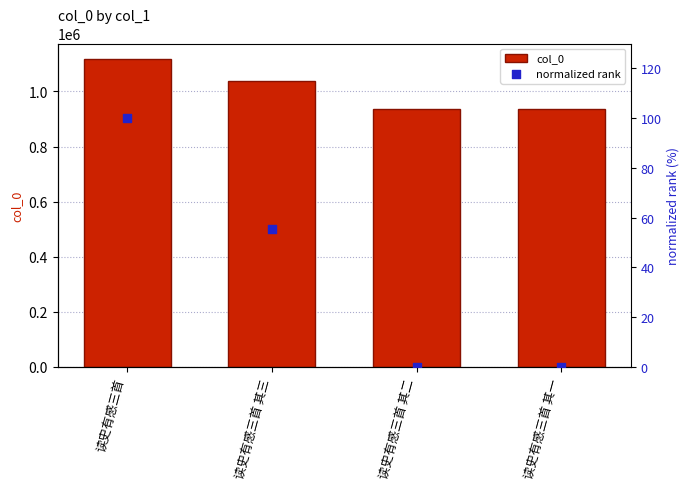

At how many categories does at least one series exceed 1065963?

1